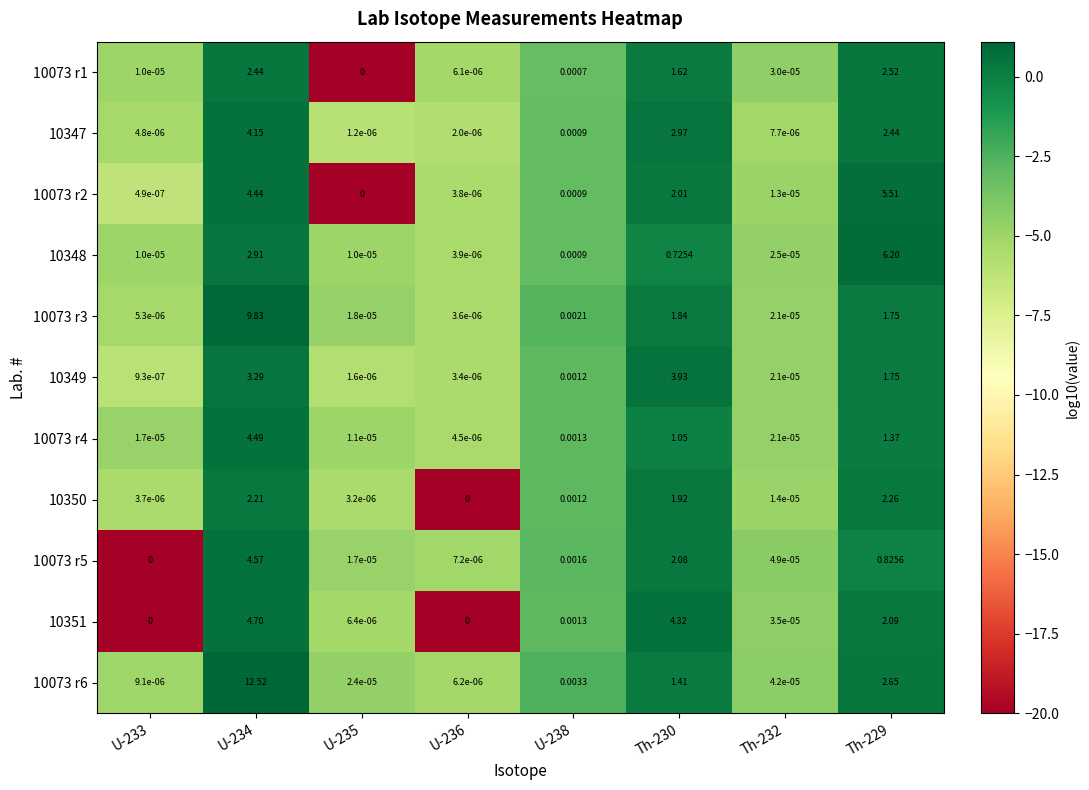

Is the value of 10347 at Th-230 greater than the value of 10073 r4 at U-235?

Yes